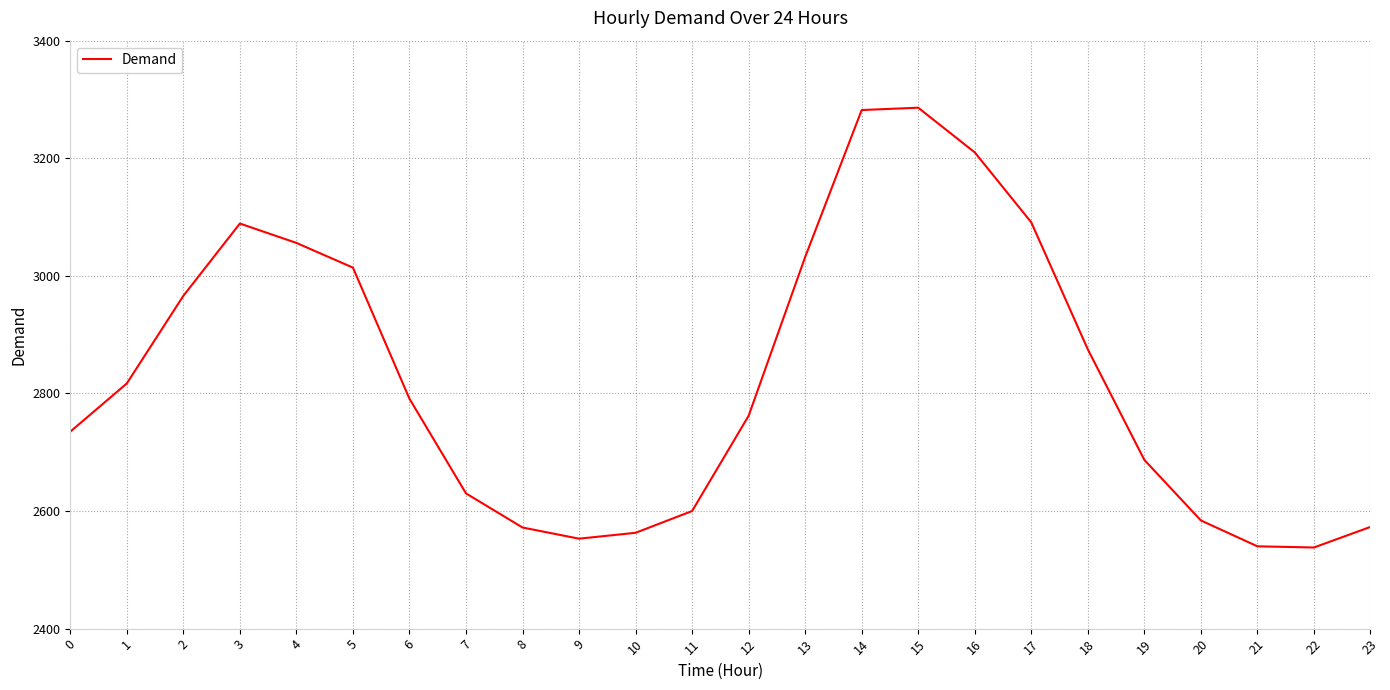

What is the difference between the maximum and minimum values?

748